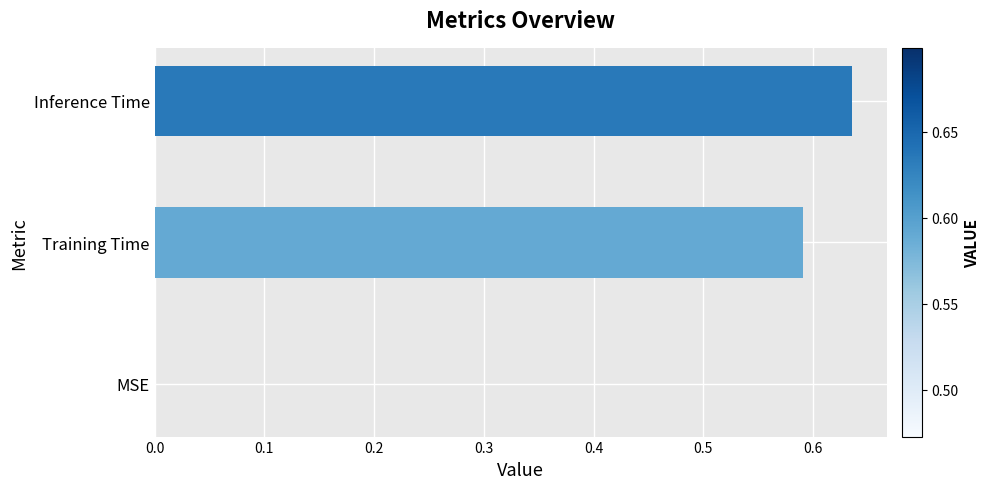

Which category has the highest value across all series?

Inference Time